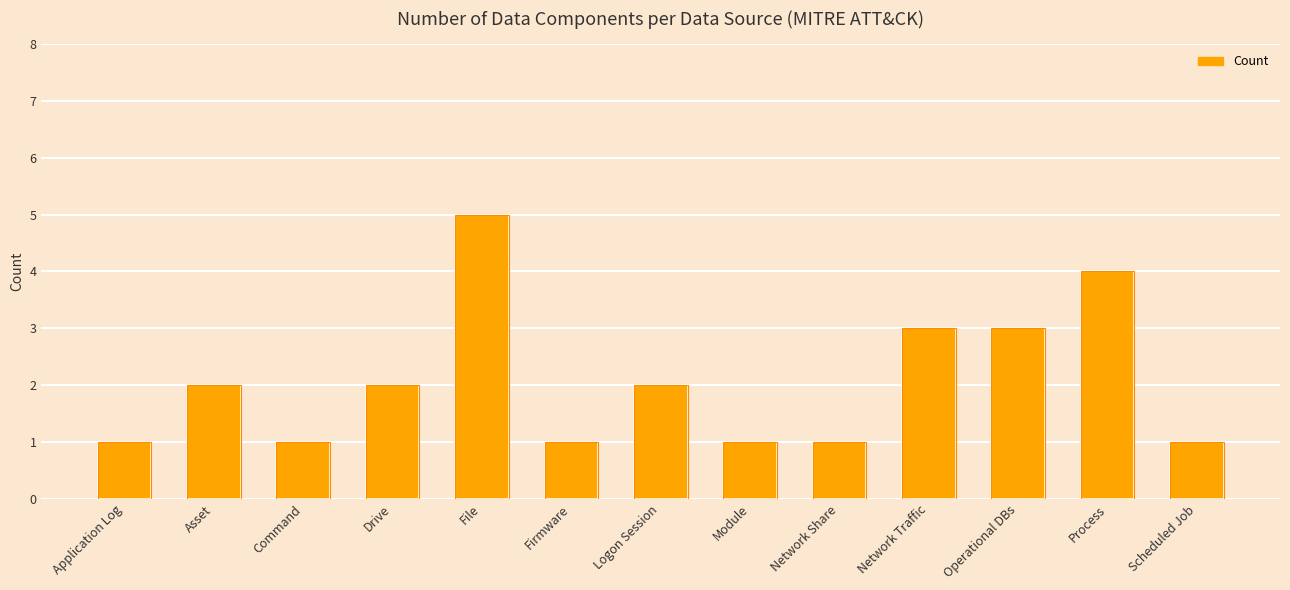

Is it true that the value at Asset is 2?

True